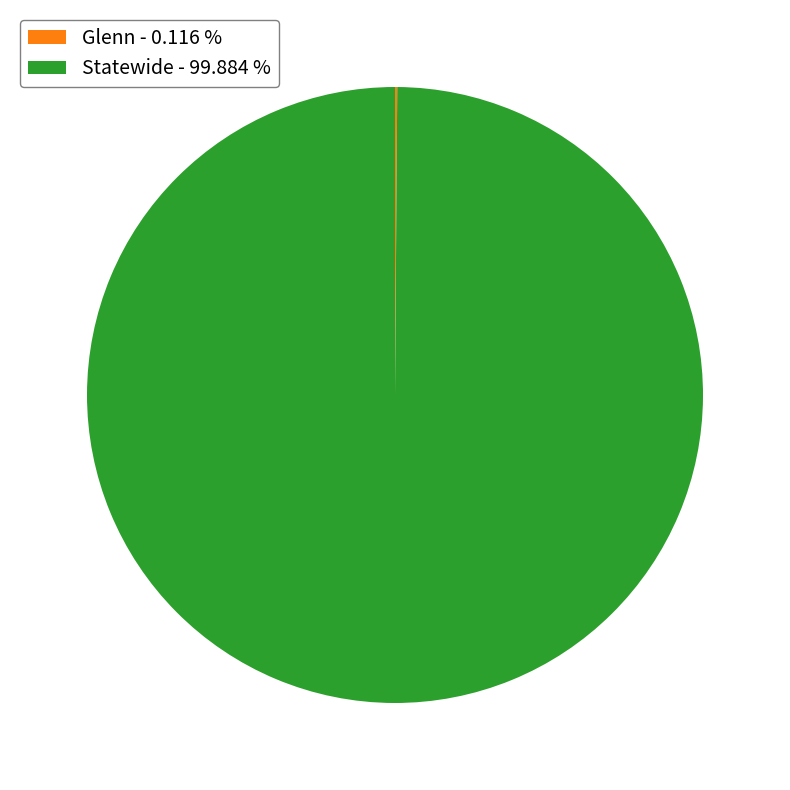

Does Statewide - 99.884 % represent more than half of the total?

Yes